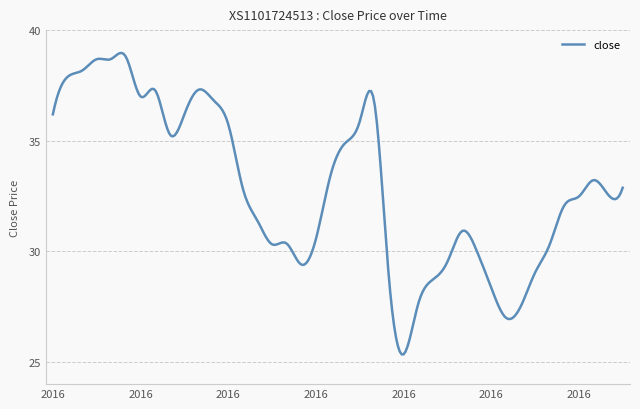

What is the greatest value displayed?

39.0